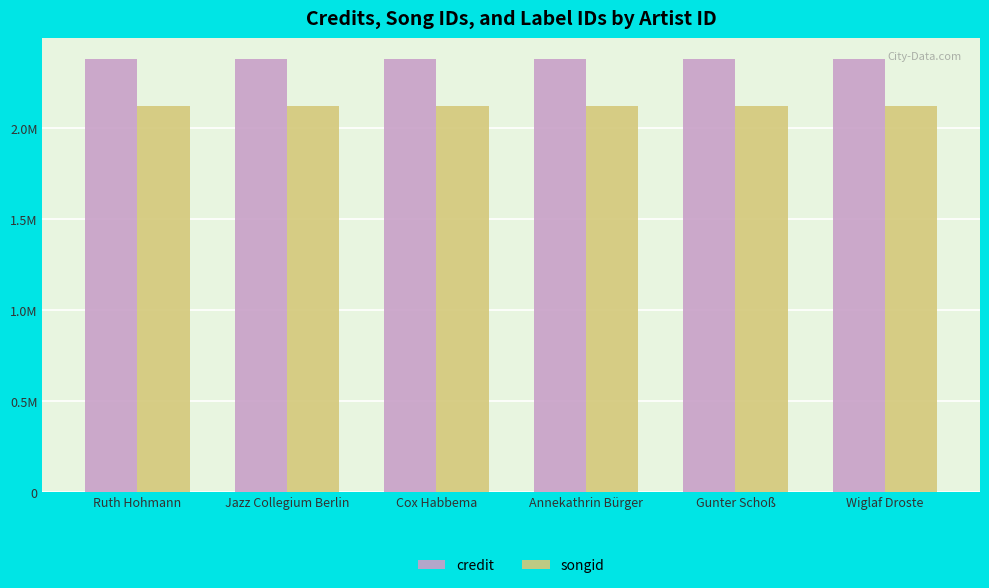

Are the bars grouped side by side (vs. stacked)?

Yes